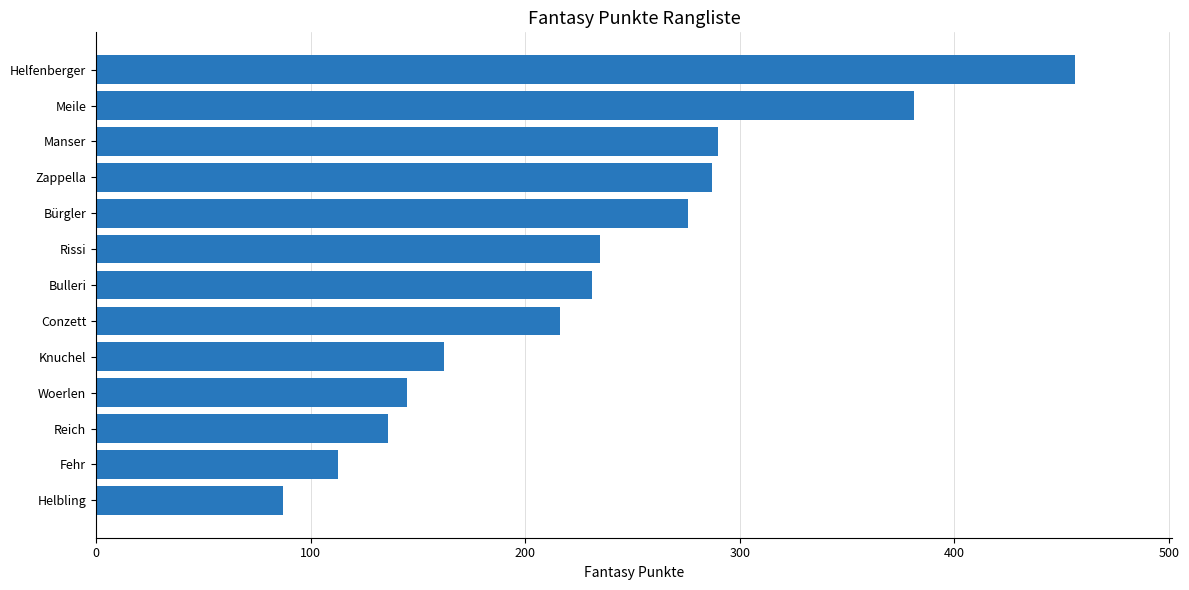

The value at Bürgler is 158. True or false?

False